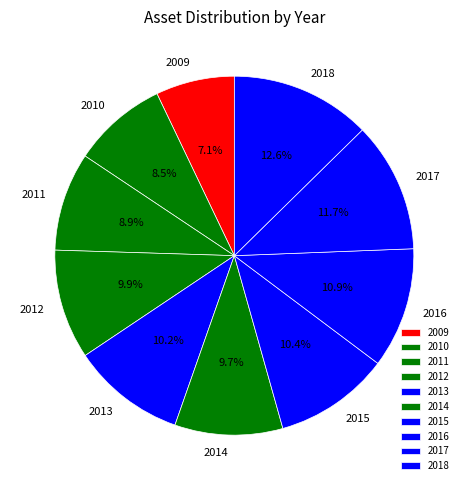

What is the smallest slice in the pie chart?

2009